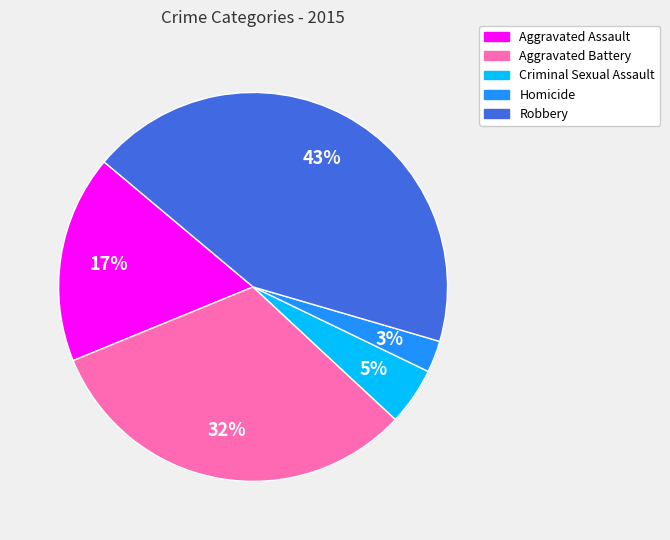

Combined, do Aggravated Battery and Robbery account for over 50%?

Yes